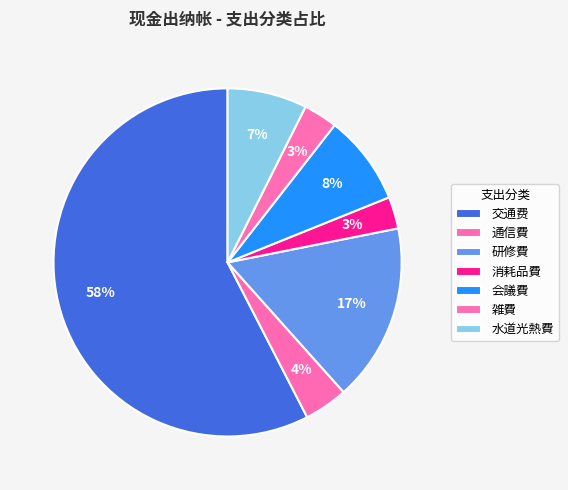

How many segments does this pie chart have?

7